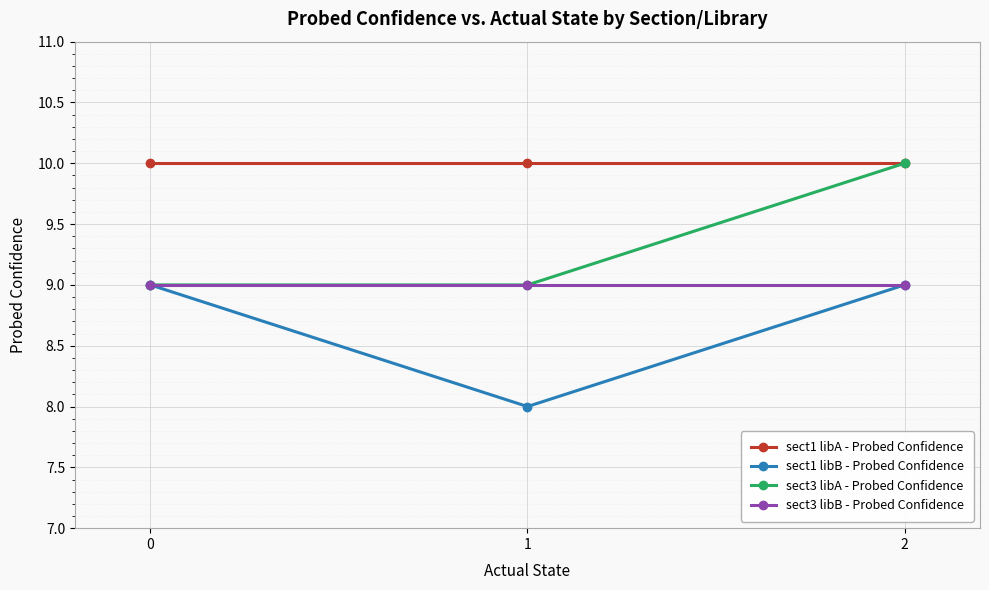

Which series has the largest total across all categories?

sect1 libA - Probed Confidence